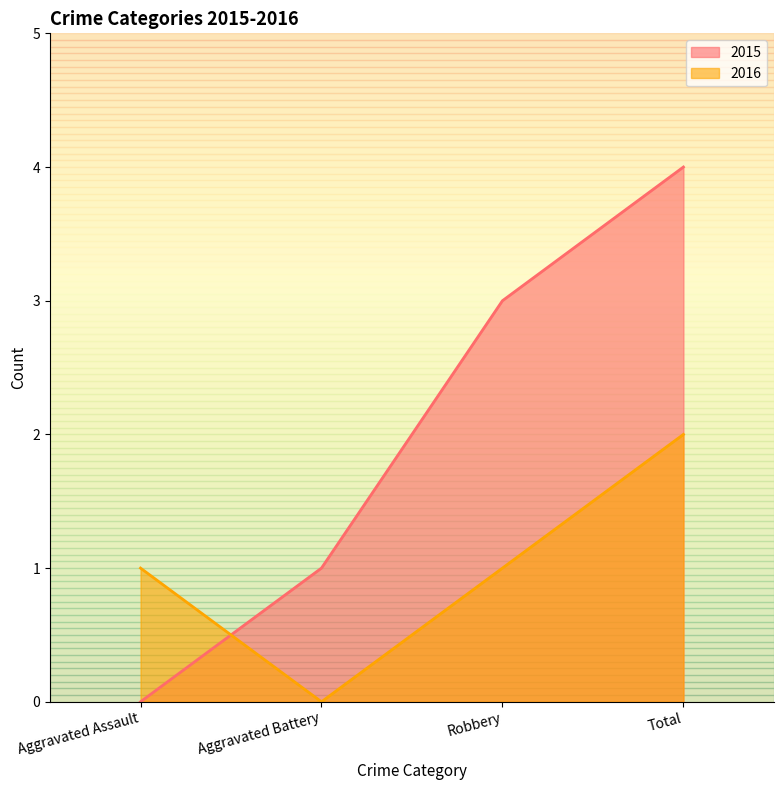

True or false: 2016 and 2015 intersect in this chart.

True